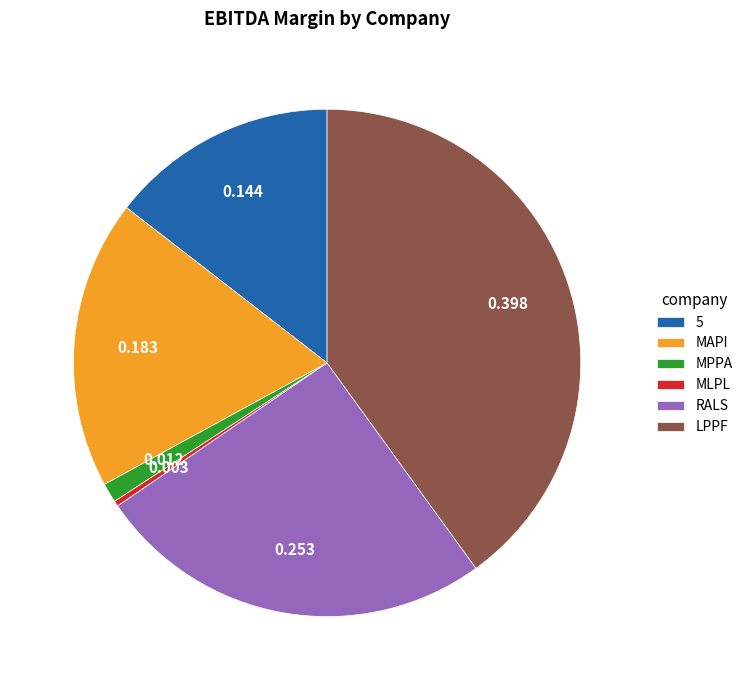

Is the sum of RALS and MPPA greater than half?

No